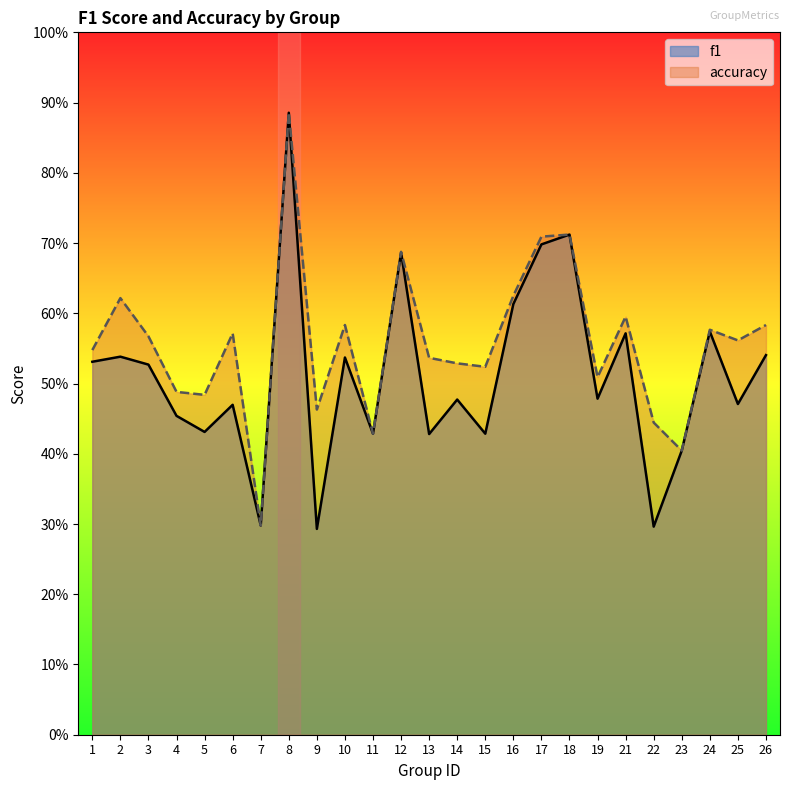

True or false: f1 and accuracy cross at least once.

False